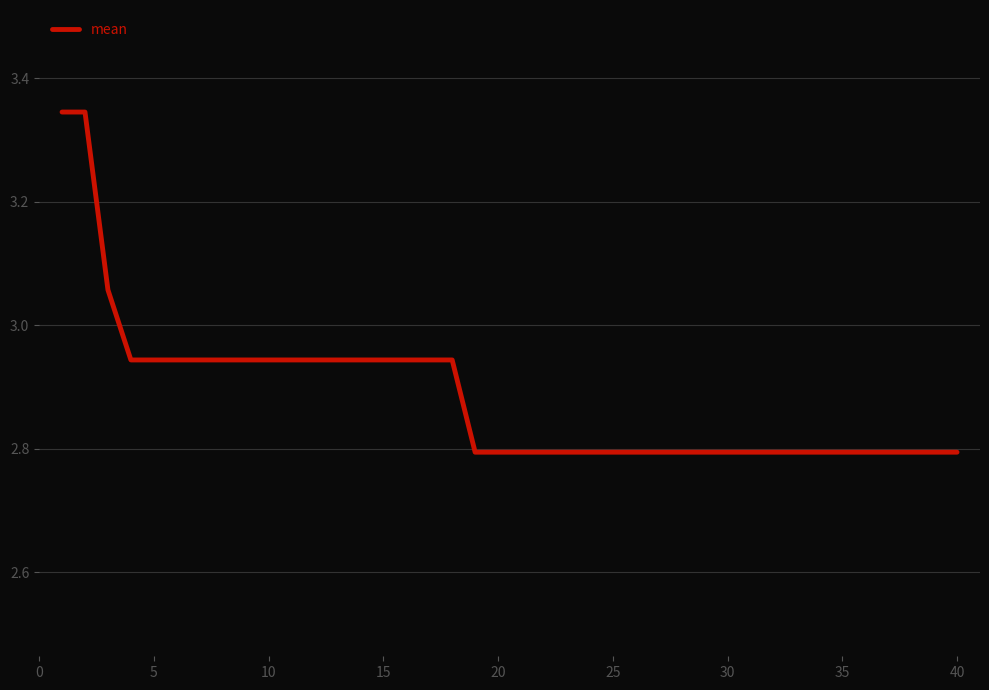

How many categories are shown in the chart?

40